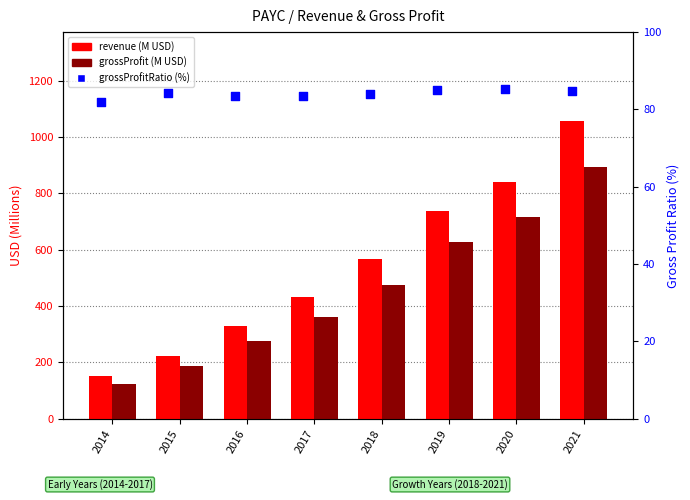

Which series has the widest spread of Y values?

revenue